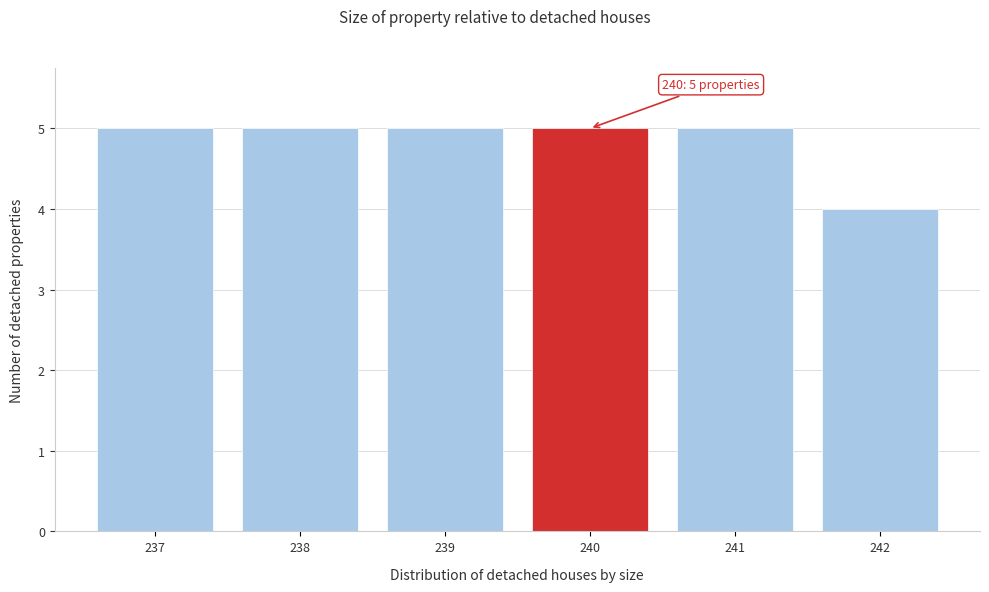

Reading left to right, extract all data points from this chart.

237=5	238=5	239=5	240=5	241=5	242=4